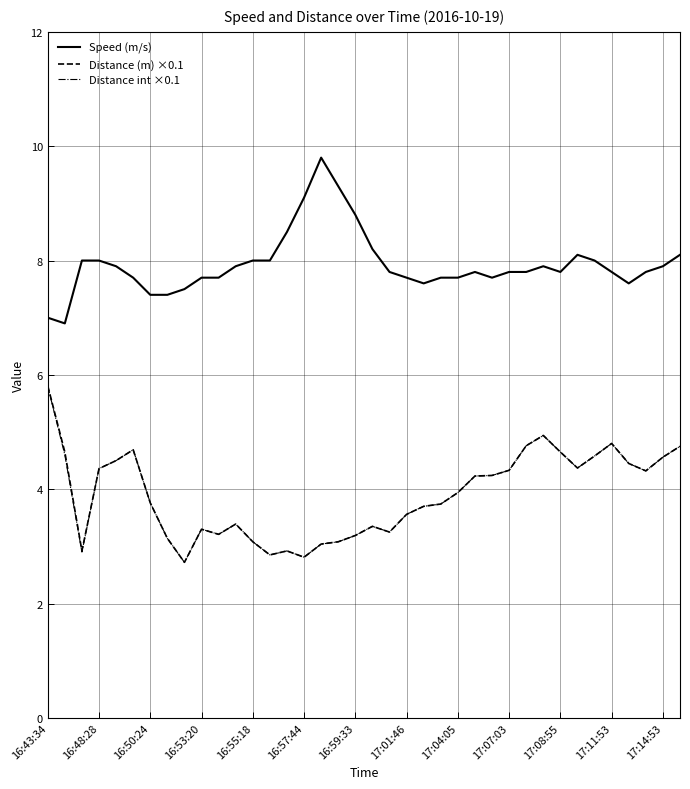

True or false: Distance (m) ×0.1 and Speed (m/s) cross at least once.

False